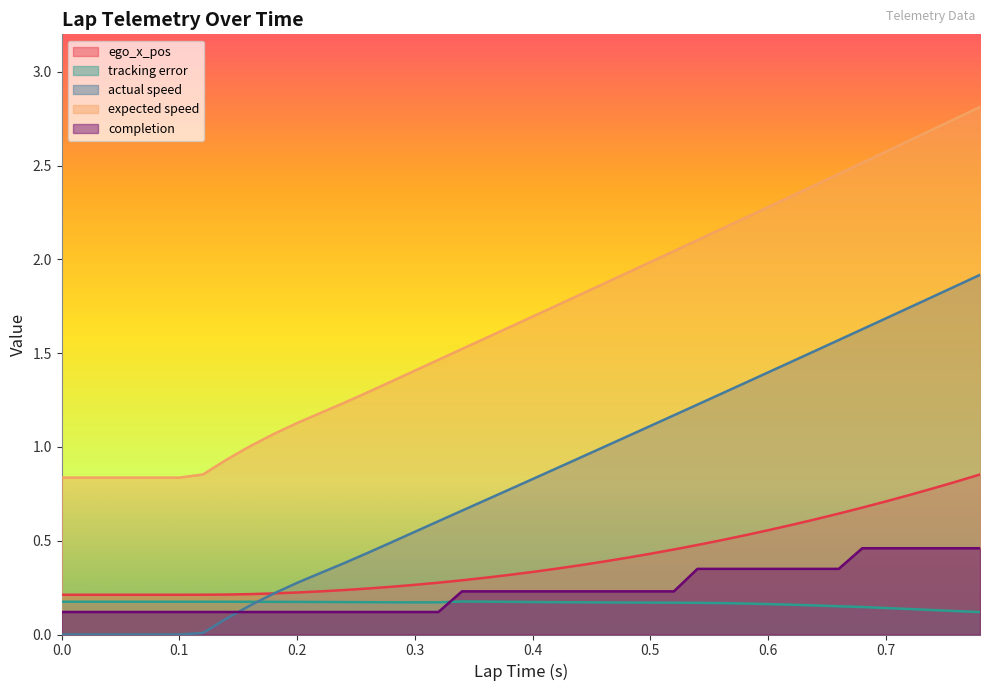

What is the difference between the maximum and second lowest values in the actual speed series?

1.9